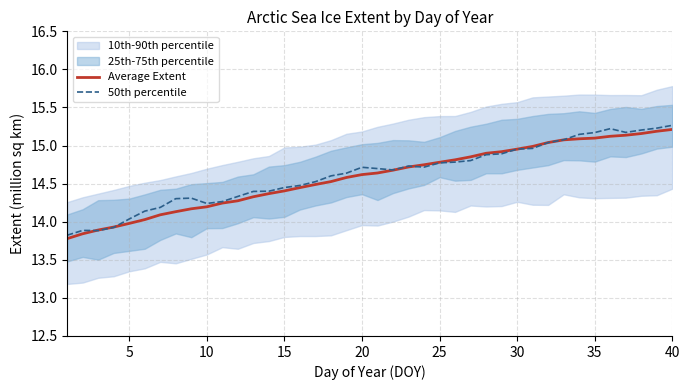

Reading right to left, transcribe all the data shown in this chart.

Average Extent: 15.2	15.2	15.2	15.1	15.1	15.1	15.1	15.1	15.0	15.0	15.0	14.9	14.9	14.9	14.8	14.8	14.7	14.7	14.7	14.6	14.6	14.6	14.5	14.5	14.4	14.4	14.4	14.3	14.3	14.2	14.2	14.2	14.1	14.1	14.0	14.0	13.9	13.9	13.8	13.8
50th percentile: 15.3	15.2	15.2	15.2	15.2	15.2	15.1	15.1	15.0	15.0	15.0	14.9	14.9	14.8	14.8	14.8	14.7	14.7	14.7	14.7	14.7	14.6	14.6	14.5	14.5	14.4	14.4	14.4	14.3	14.3	14.2	14.3	14.3	14.2	14.1	14.0	13.9	13.9	13.9	13.8